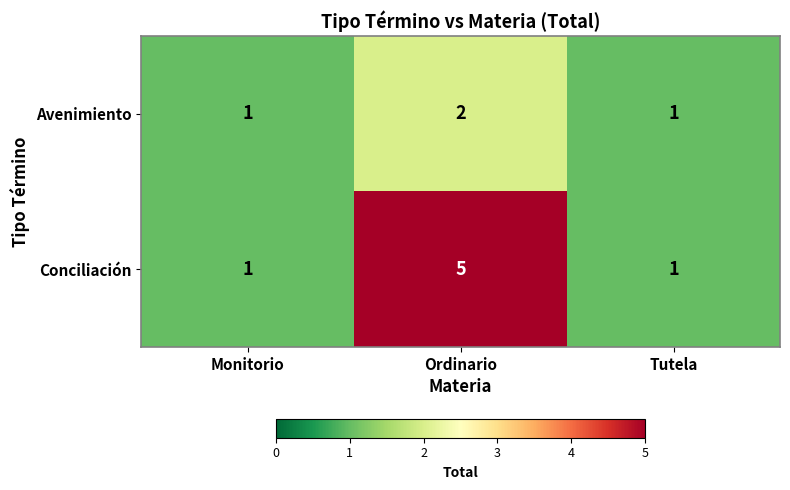

At which category is the sum across all series the highest?

Ordinario